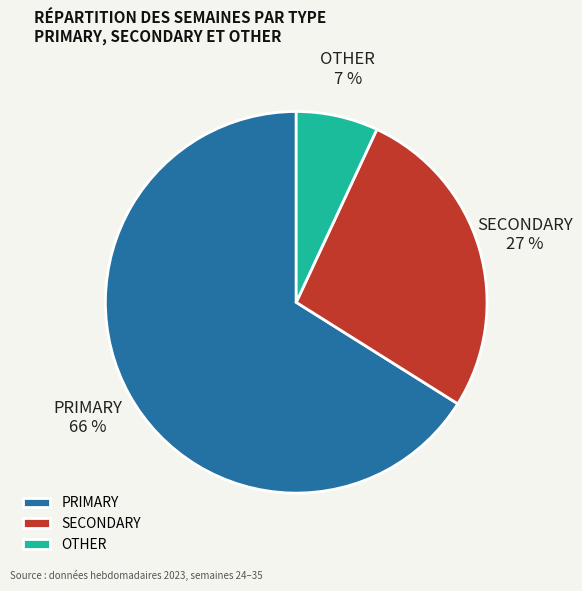

Between OTHER and SECONDARY, which is larger?

SECONDARY